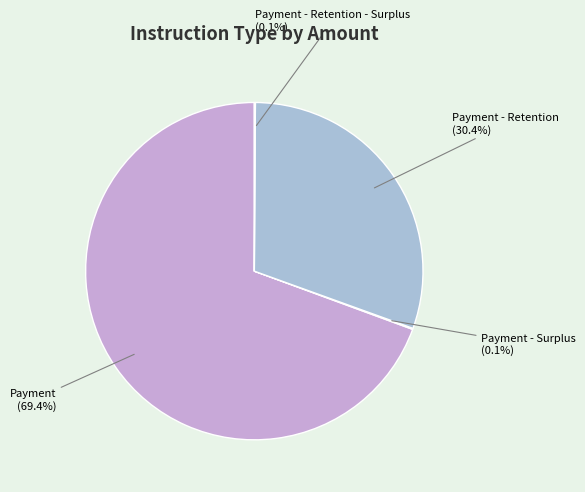

Approximately how many times larger is the value at Payment - Retention compared to Payment?

0.4